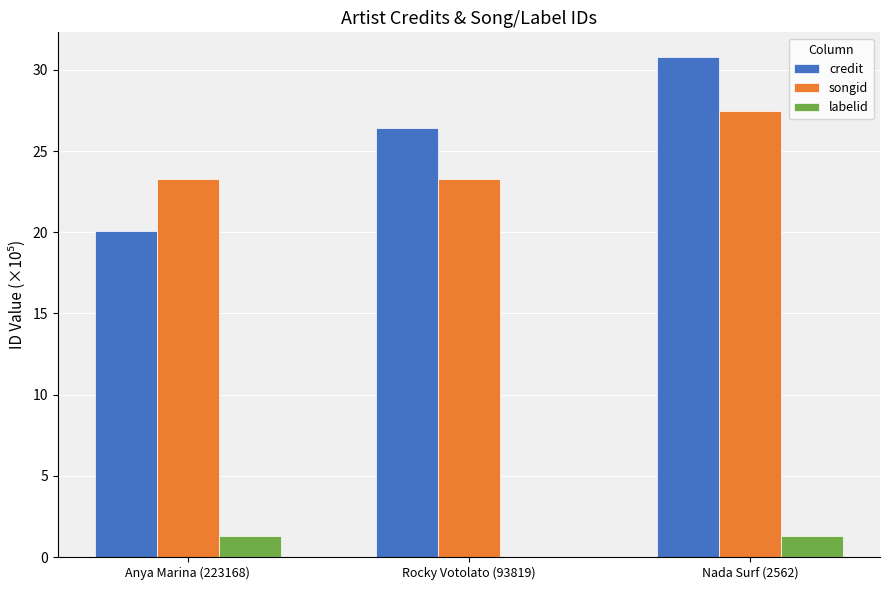

How many groups of bars are there?

3